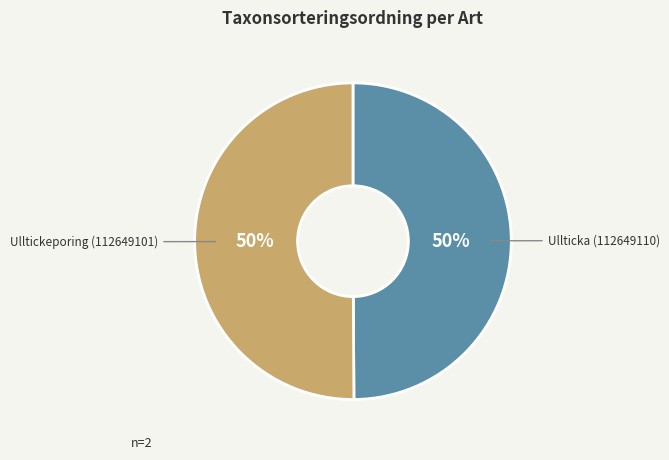

What is the ratio of the value at Ulltickeporing (112649101) to the value at Ullticka (112649110)?

1.0